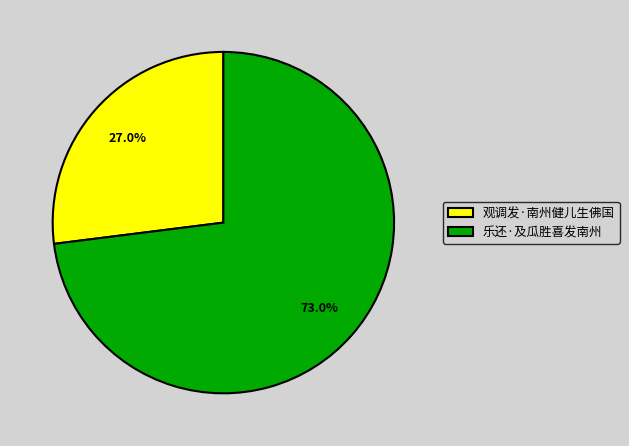

Between 观调发·南州健儿生佛国 and 乐还·及瓜胜喜发南州, which is larger?

乐还·及瓜胜喜发南州